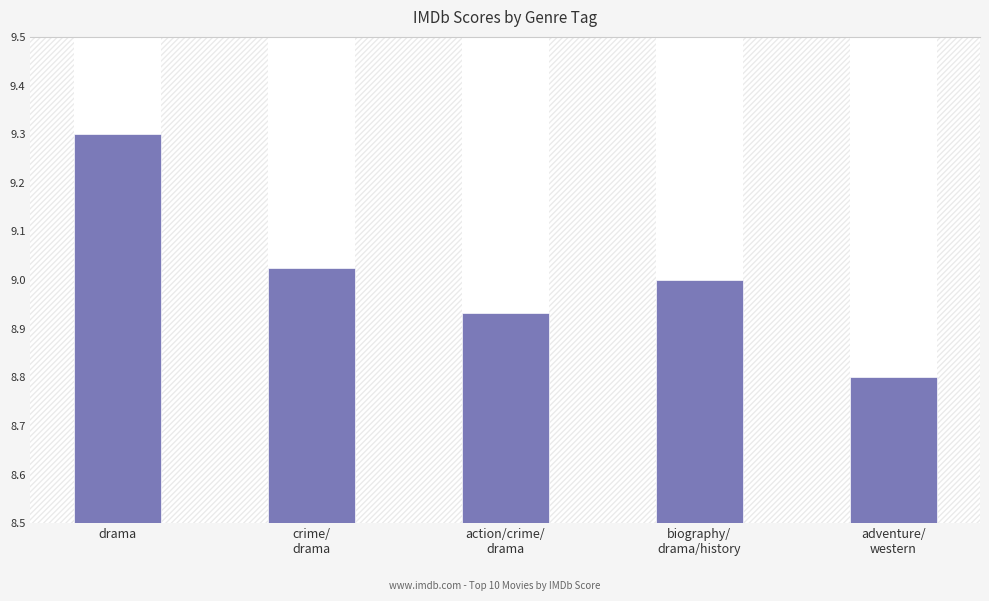

Between biography/
drama/history and drama, which is larger?

drama